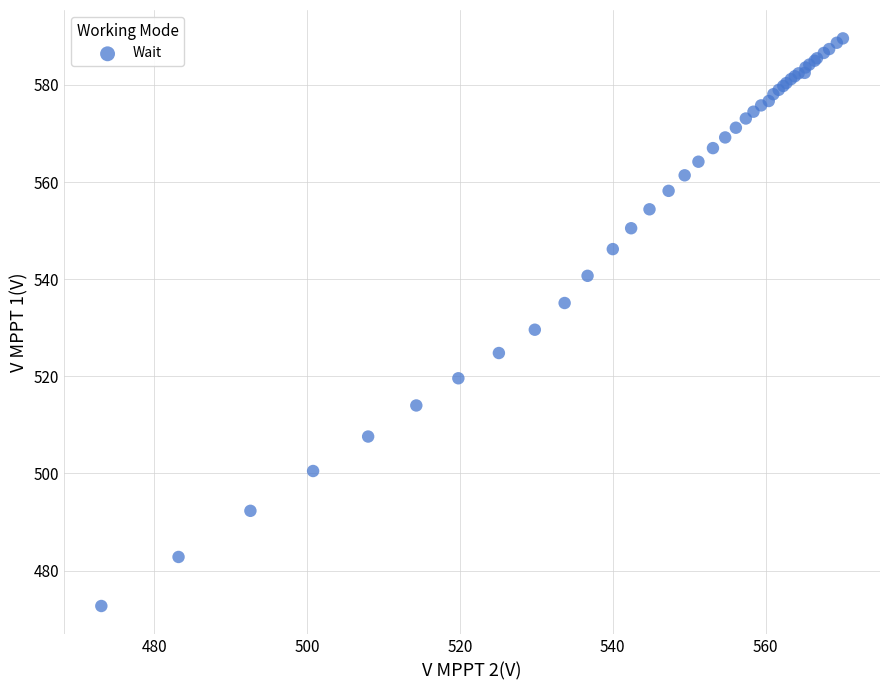

What Y value in the scatter plot is closest to 531?

529.6